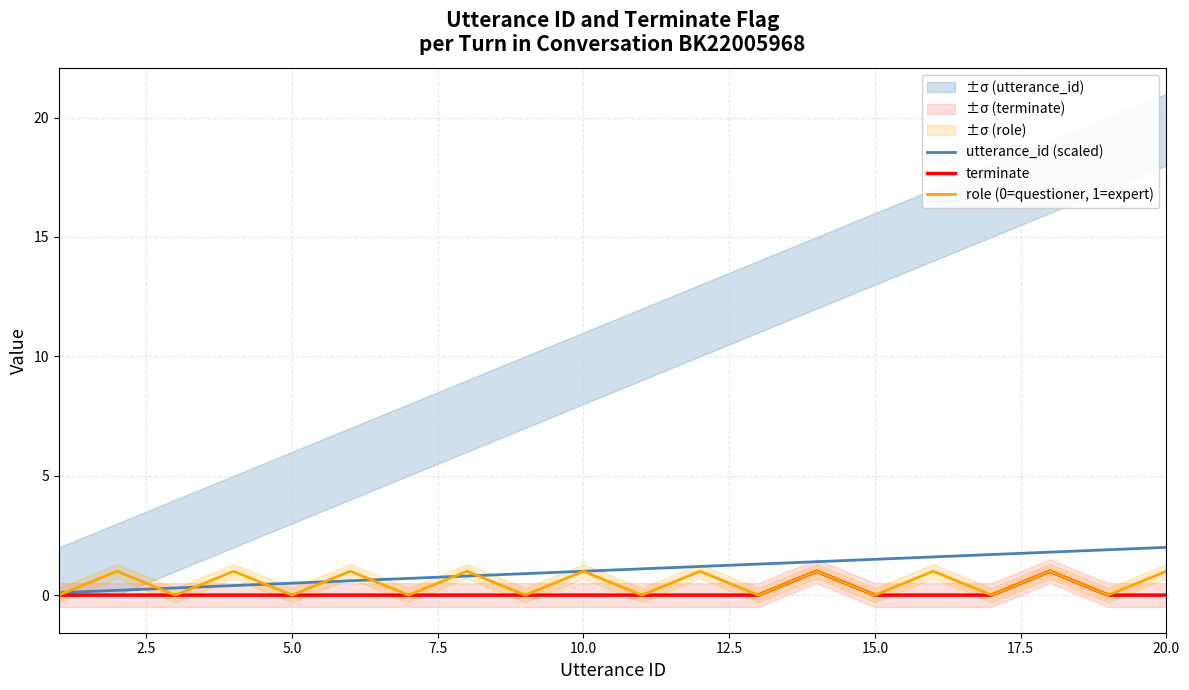

How many intersections are there between role (0=questioner, 1=expert) and utterance_id (scaled)?

8